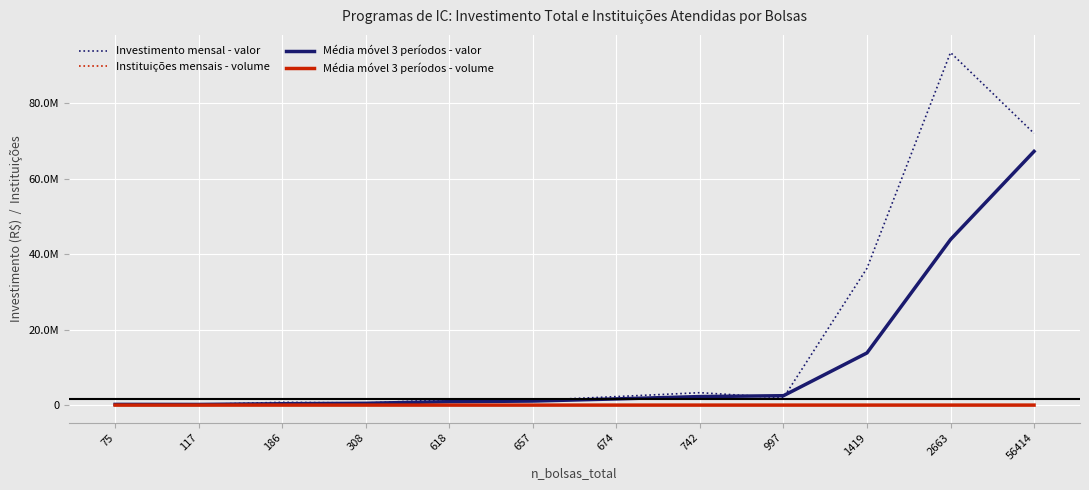

At which category does Instituições mensais - volume reach its first local peak?

657